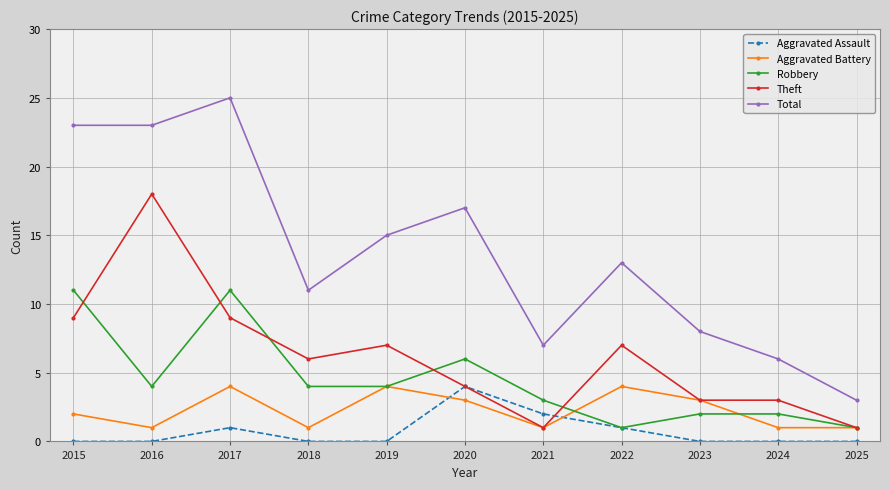

What value does the Aggravated Battery series have at 2022?

4